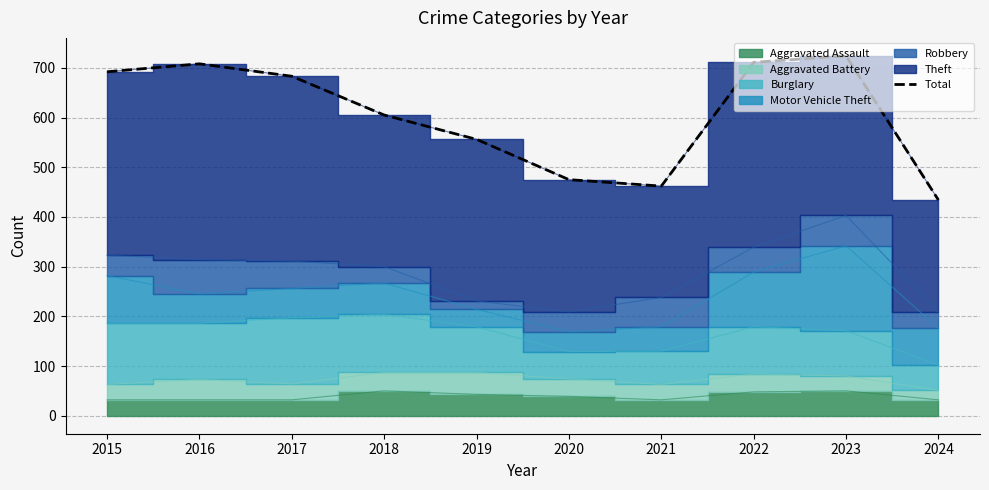

True or false: the data has more than 2 interior local peaks.

False